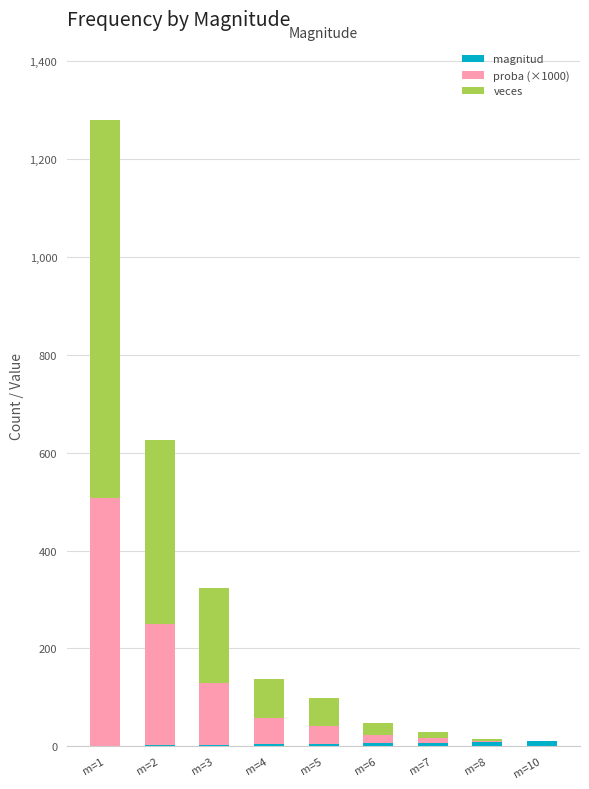

True or false: proba (×1000) has a value of 247.0 at m=2.

True